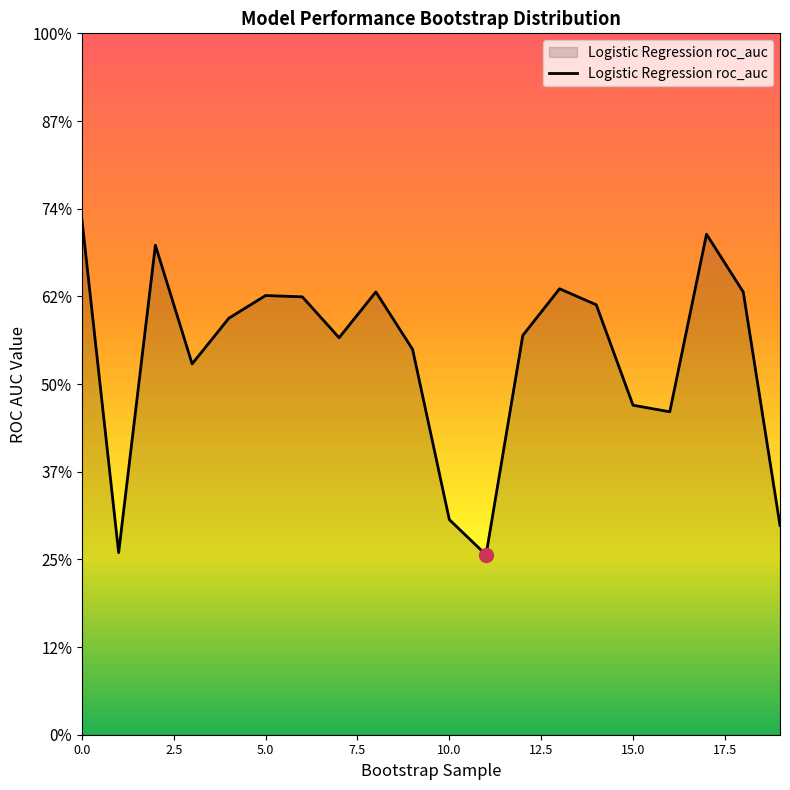

Is this an area chart (filled region under the line)?

Yes